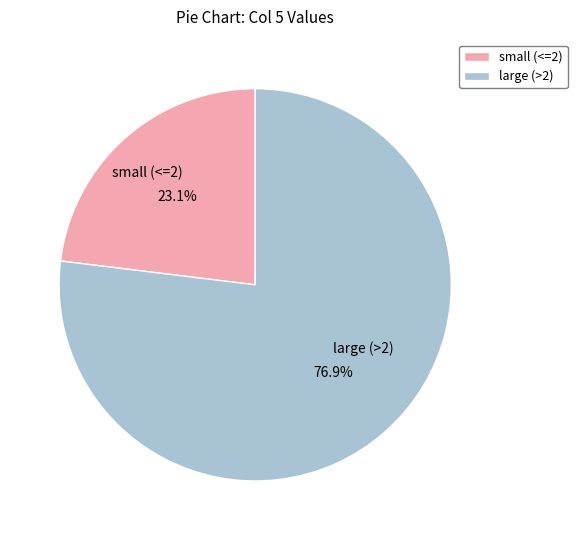

Which category has the smallest portion of the pie?

small (<=2)